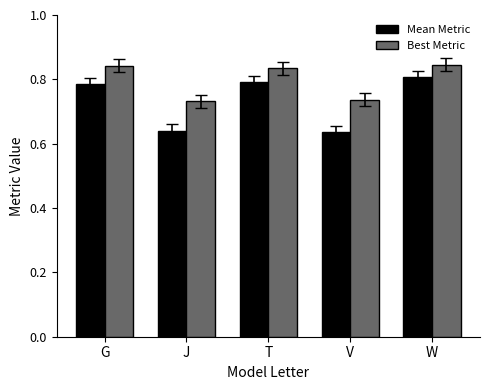

At how many categories does at least one series exceed 0?

5